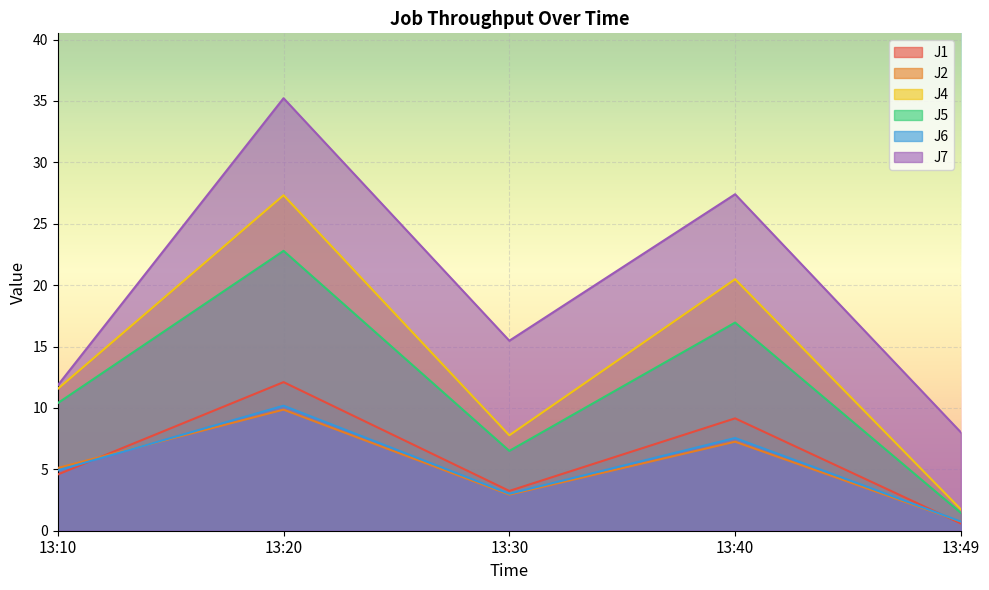

Reading left to right, extract all data points from this chart.

J1: 4.6	12.1	3.2	9.2	0.6
J2: 5.1	9.9	2.9	7.2	0.7
J4: 11.6	27.3	7.8	20.5	1.7
J5: 10.4	22.8	6.5	16.9	1.4
J6: 4.9	10.2	3.0	7.5	0.8
J7: 11.8	35.2	15.5	27.4	8.0